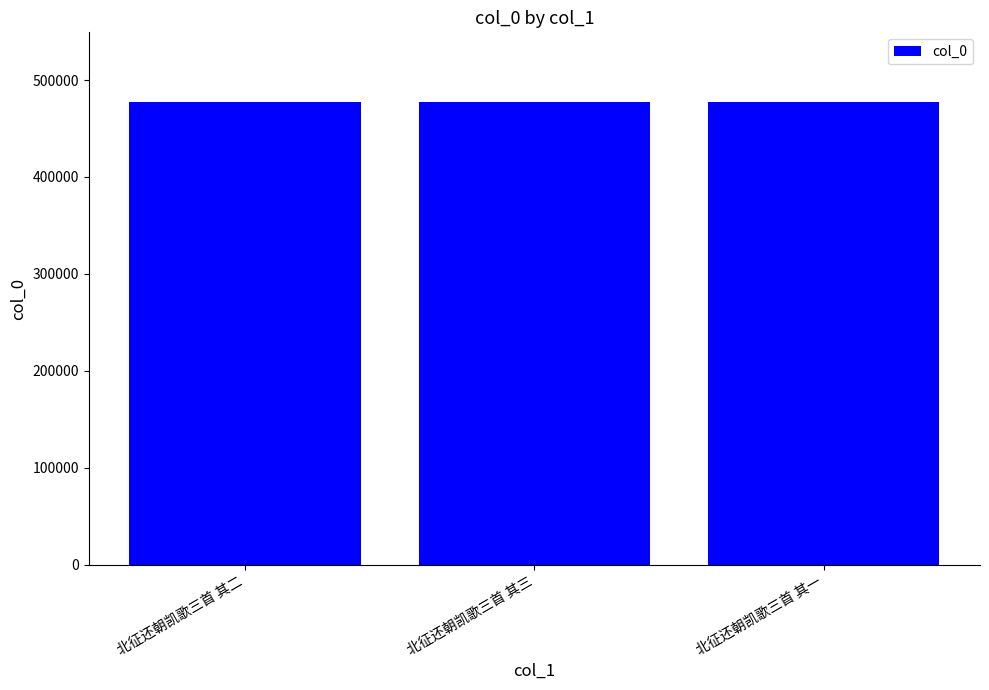

What is the value of the 3rd bar from the left?

477605